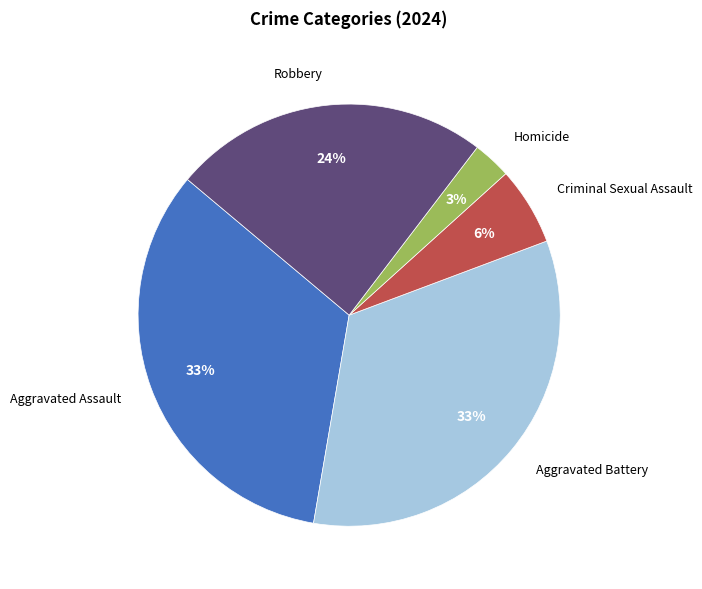

To the nearest percent, what is the difference between the largest and smallest slice percentages?

30%